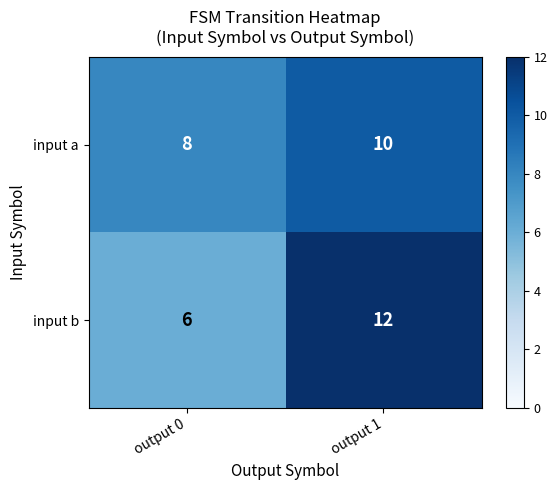

At which label does input a reach its peak?

output 1